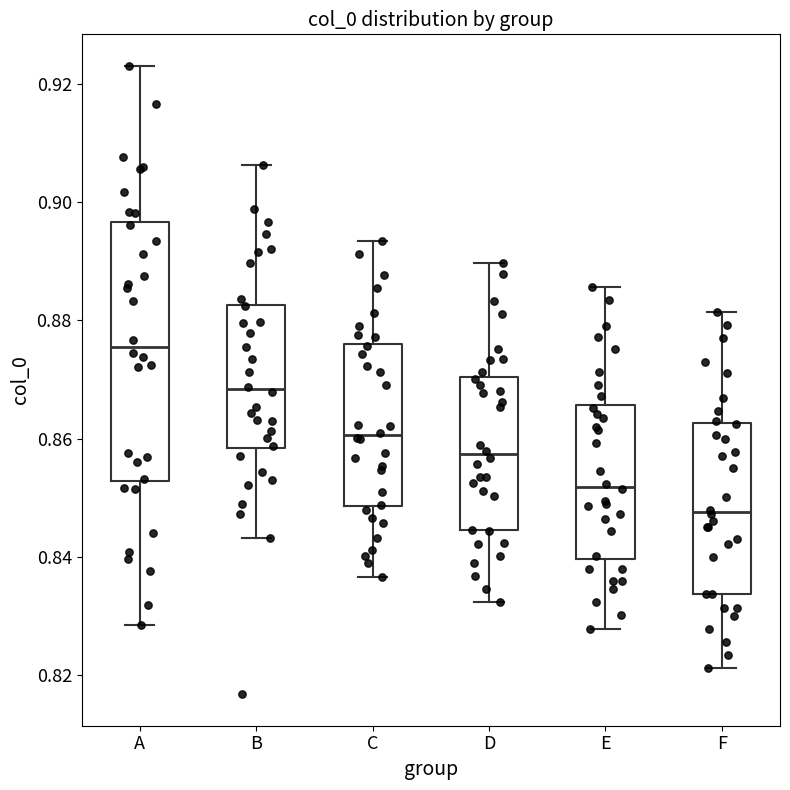

Reading left to right, transcribe this box plot: for each box, give where its median line is, the range the box spans, and where its two whiskers end, as read against the y-axis. The values are not printed on the chart, so give them approximately, as read against the axis.

A: median 0.876, box 0.852 to 0.896, whiskers 0.828 to 0.924
B: median 0.868, box 0.858 to 0.882, whiskers 0.844 to 0.906
C: median 0.860, box 0.848 to 0.876, whiskers 0.836 to 0.894
D: median 0.858, box 0.844 to 0.870, whiskers 0.832 to 0.890
E: median 0.852, box 0.840 to 0.866, whiskers 0.828 to 0.886
F: median 0.848, box 0.834 to 0.862, whiskers 0.822 to 0.882